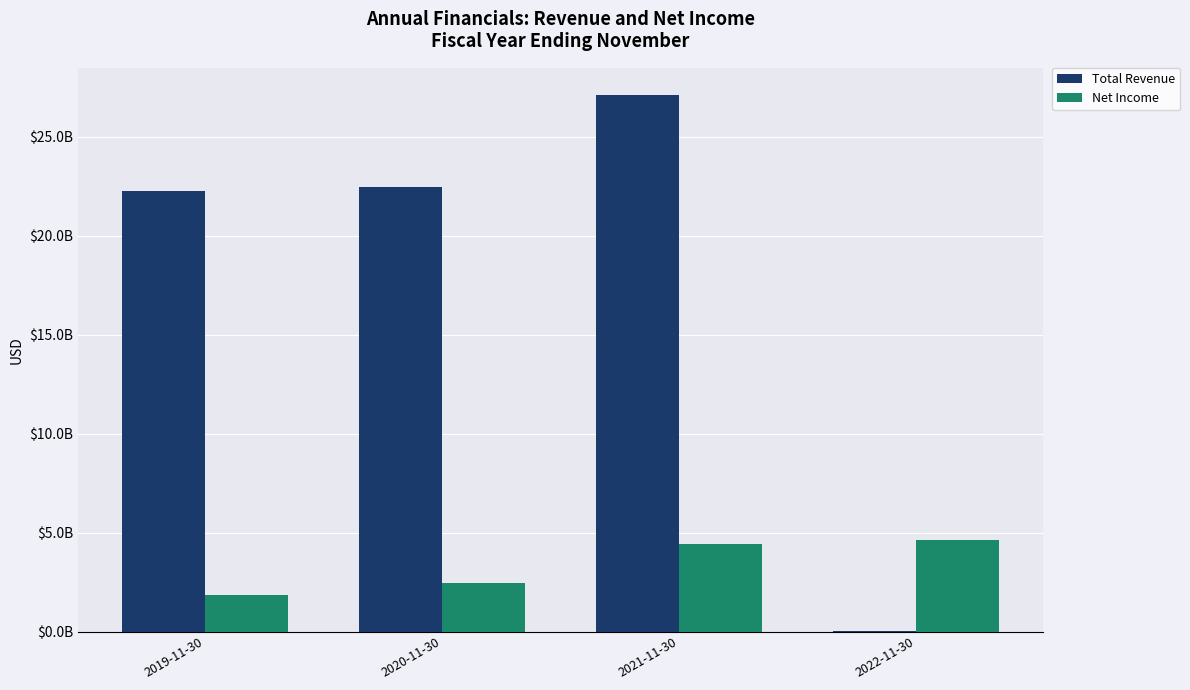

What is the sum of the Total Revenue values at 2021-11-30 and 2020-11-30?

49619530000